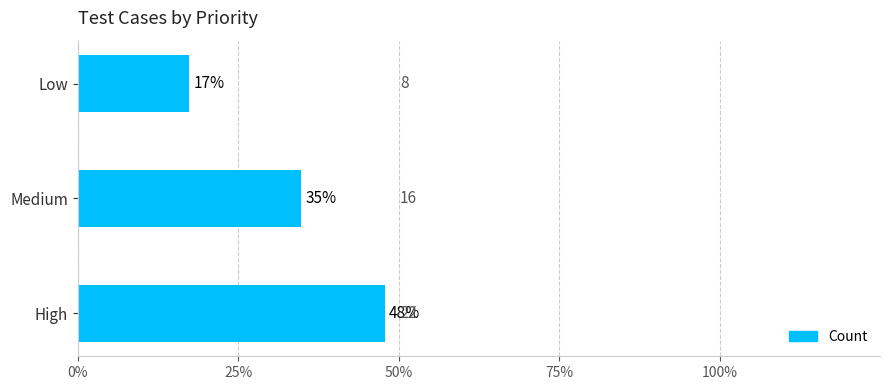

Count the values in the range 8 to 22.

3